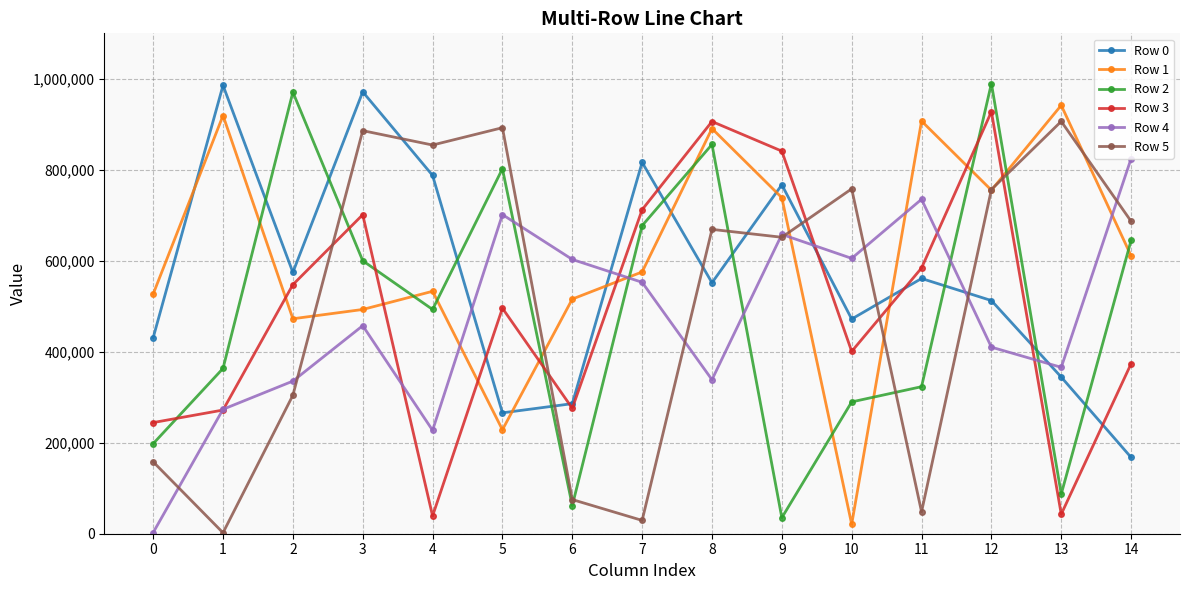

Which series changed the most between 2 and 6?

Row 2